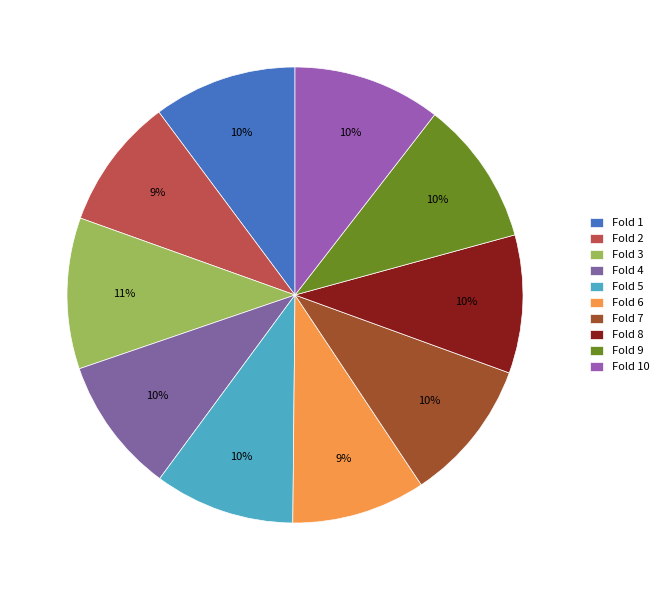

Which has a higher value, Fold 9 or Fold 1?

Fold 9